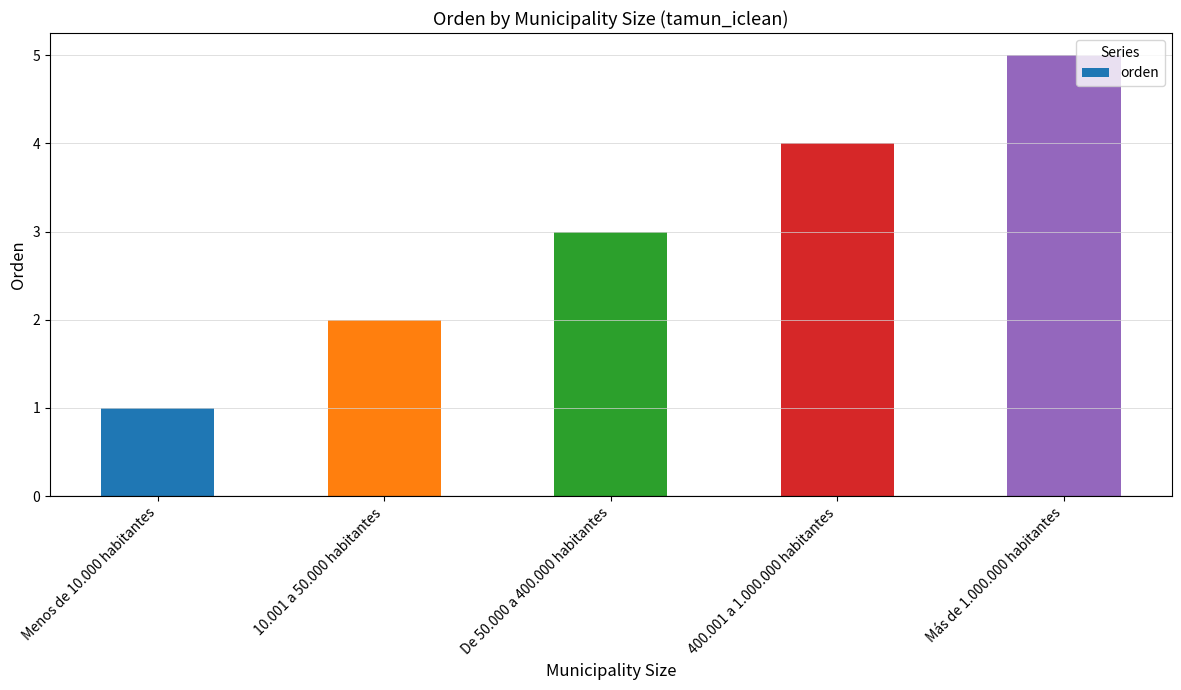

What is the greatest value displayed?

5